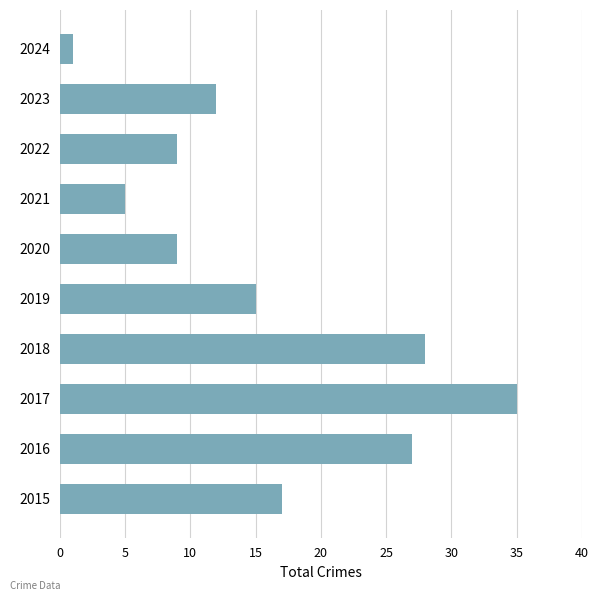

How many values are below 15?

5